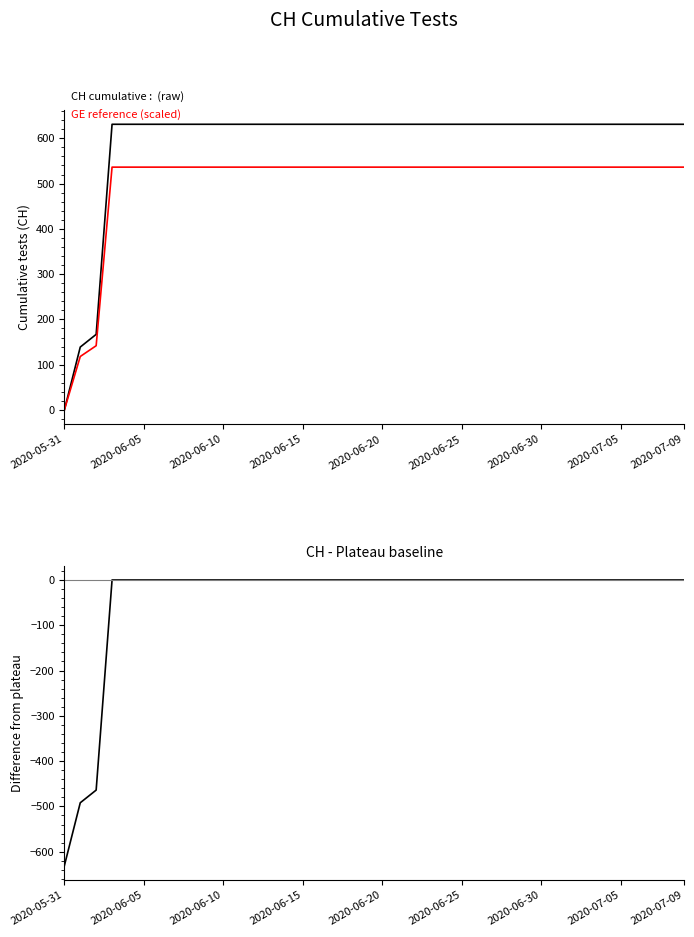

At which label does GE (scaled) reach its minimum?

2020-05-31